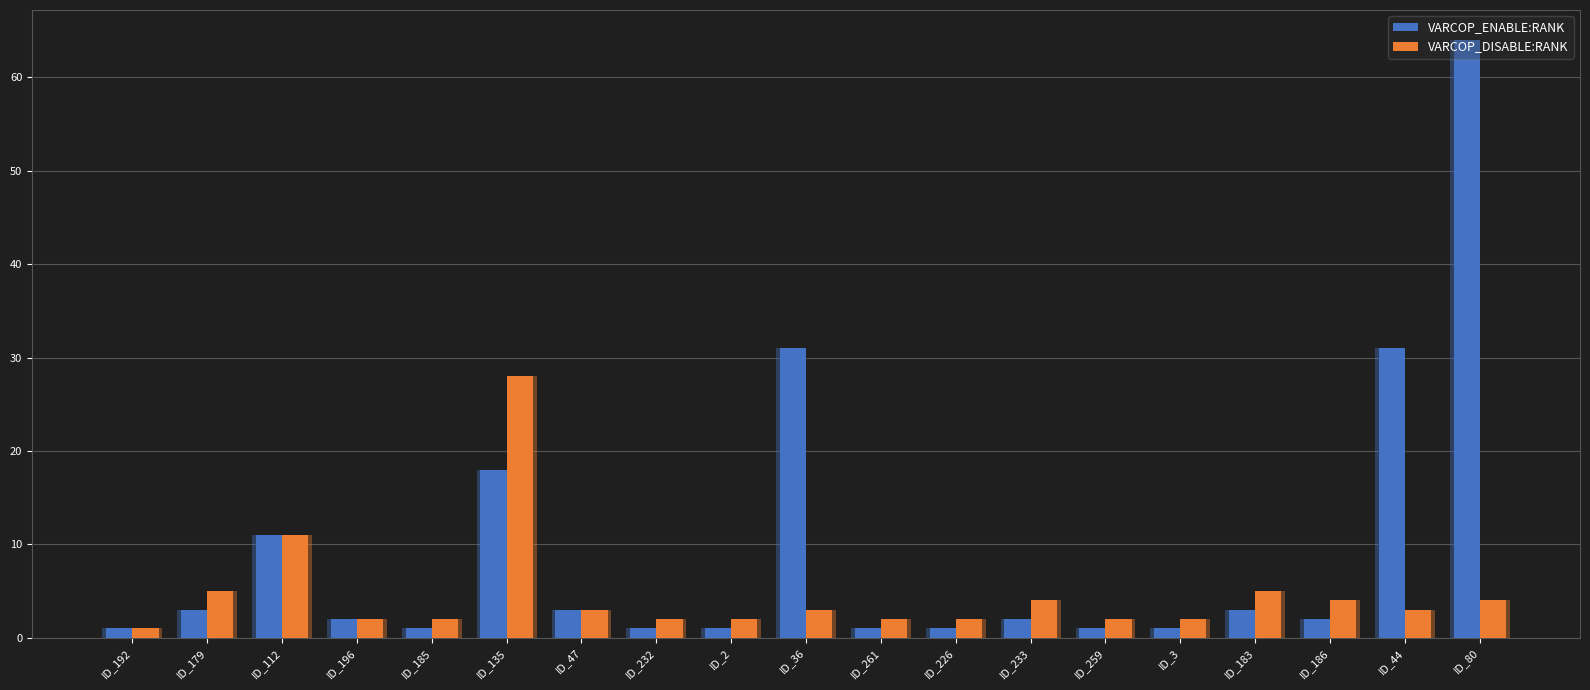

What is the sum of all VARCOP_DISABLE:RANK values?

87